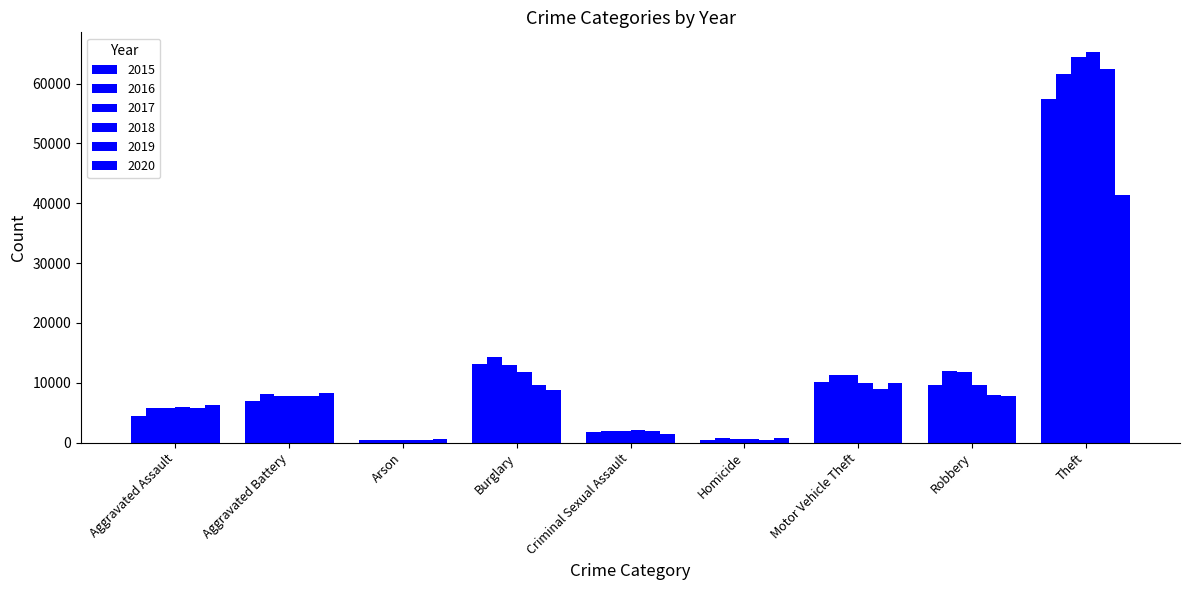

Does the chart contain stacked bars?

No